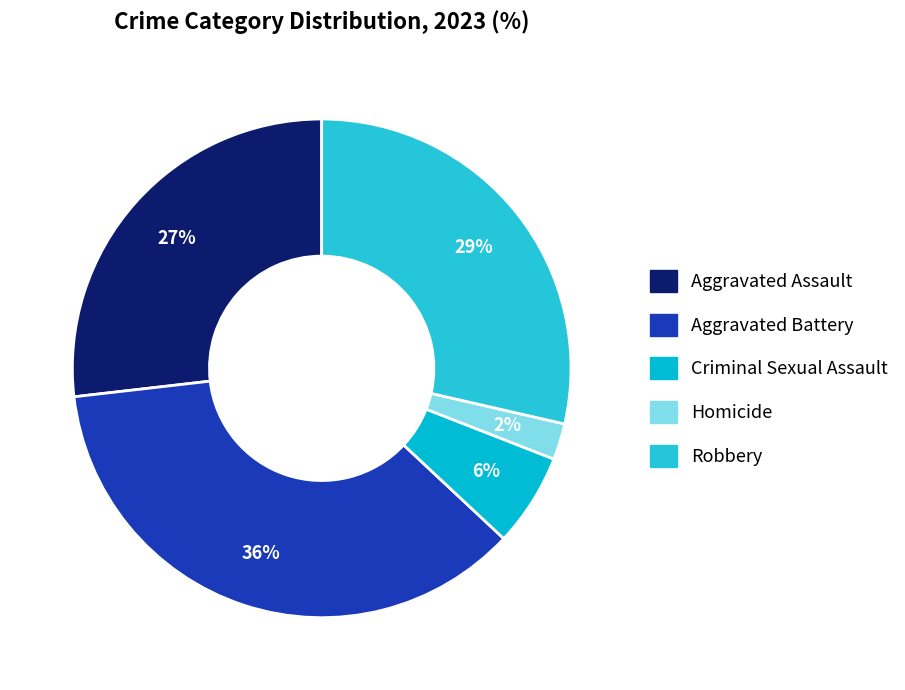

Does Aggravated Battery account for over 50% of the chart?

No